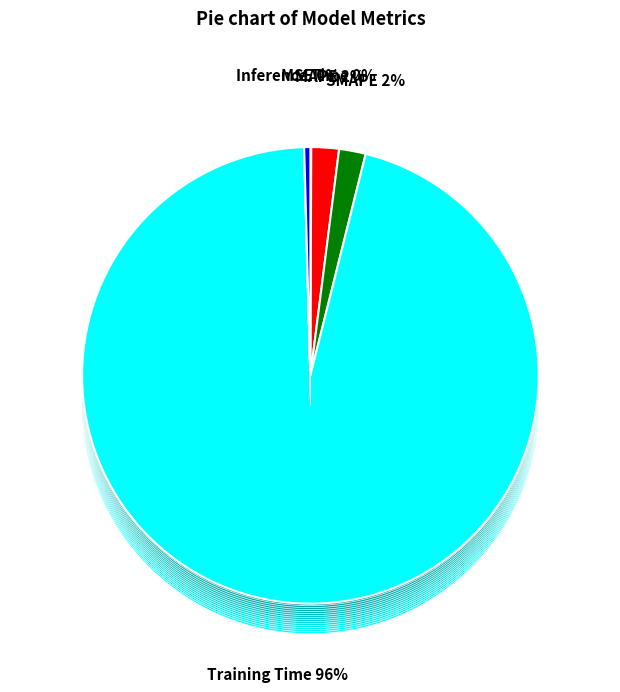

Do SMAPE and MSE together represent more than half of the pie?

No